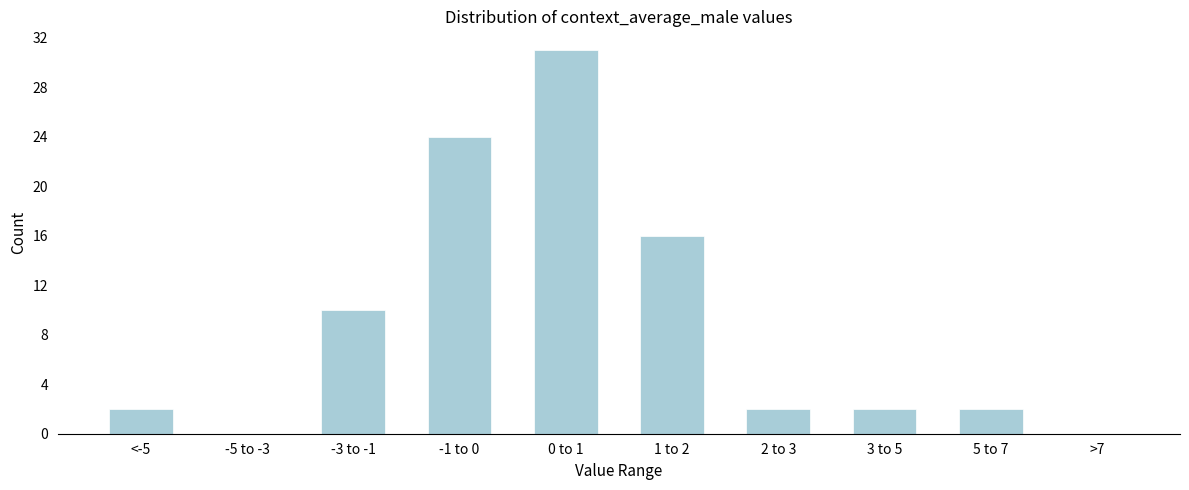

Reading right to left, list all the values displayed in this chart.

>7=0	5 to 7=2	3 to 5=2	2 to 3=2	1 to 2=16	0 to 1=31	-1 to 0=24	-3 to -1=10	-5 to -3=0	<-5=2